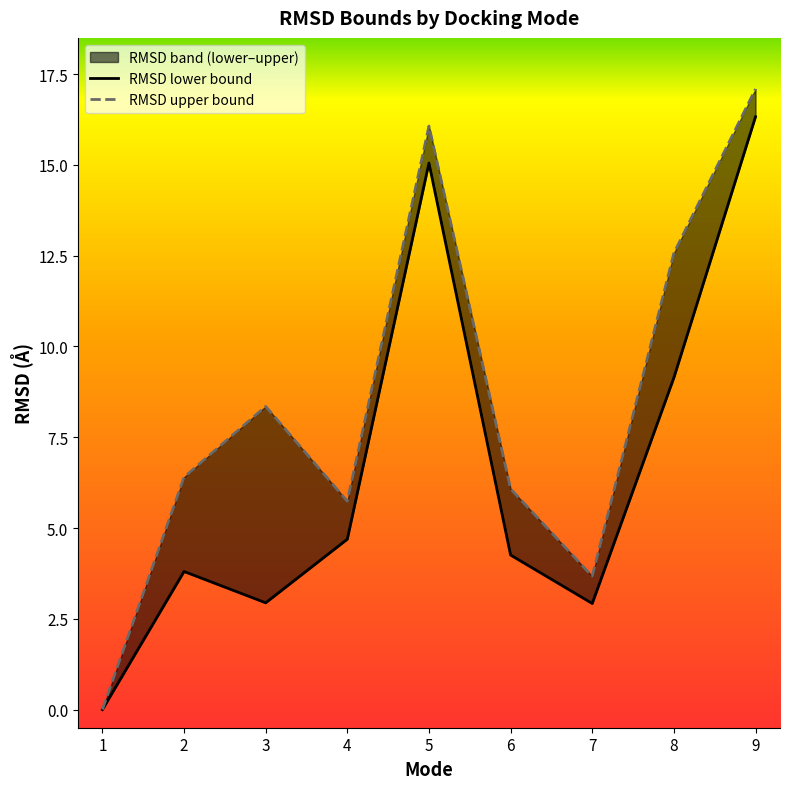

How many interior local valleys does the RMSD lower bound series have?

2